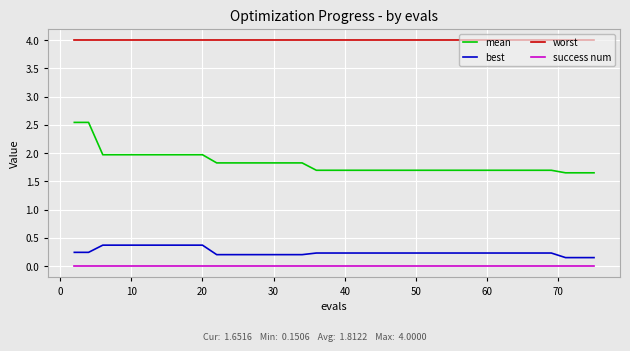

Which series has the largest total across all categories?

worst